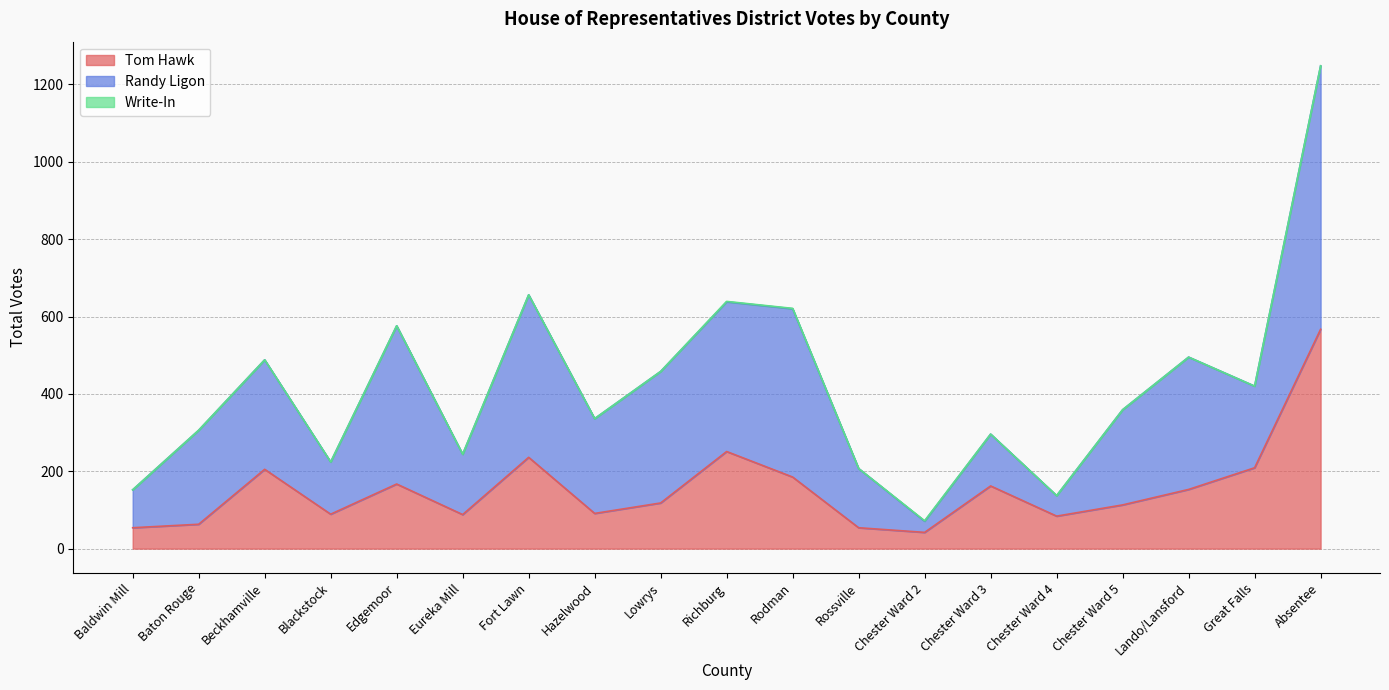

True or false: Randy Ligon has more than 0 points higher than both neighbors.

True